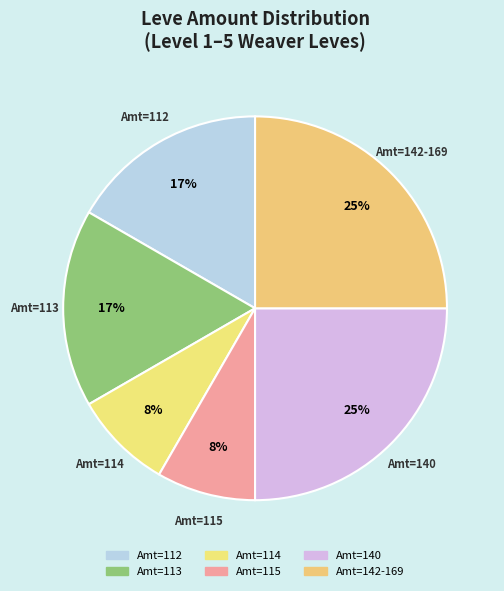

Count the number of slices in the pie.

6